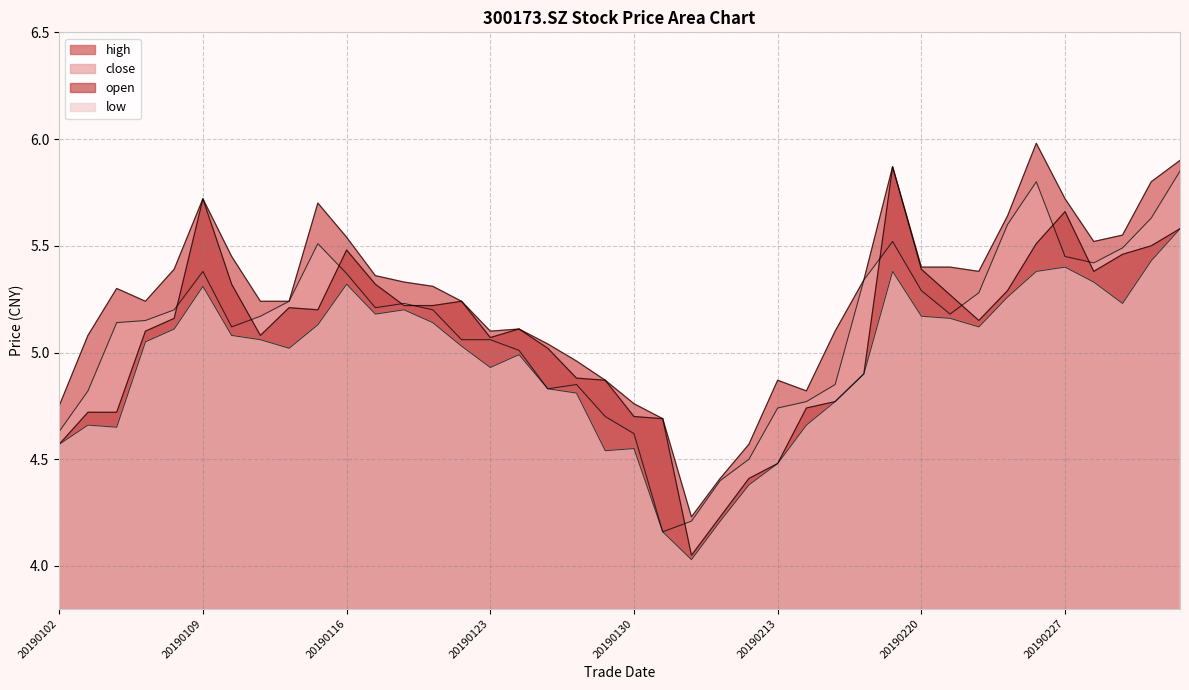

What is the maximum value shown in the chart?

6.0